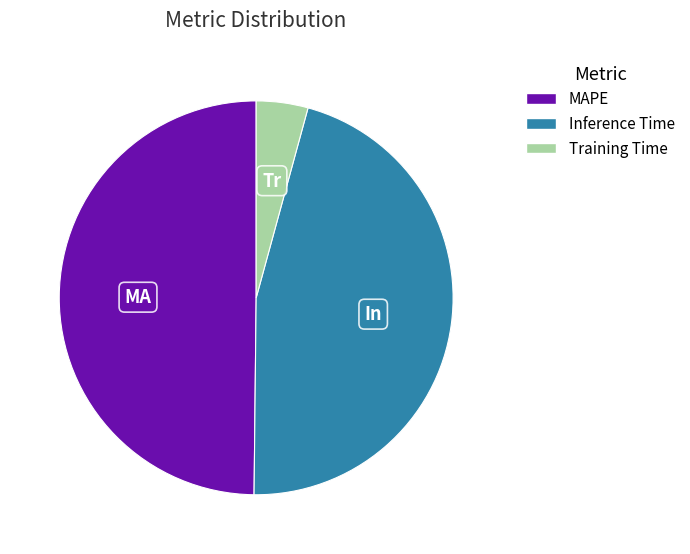

Is the sum of Training Time and MAPE greater than half?

Yes